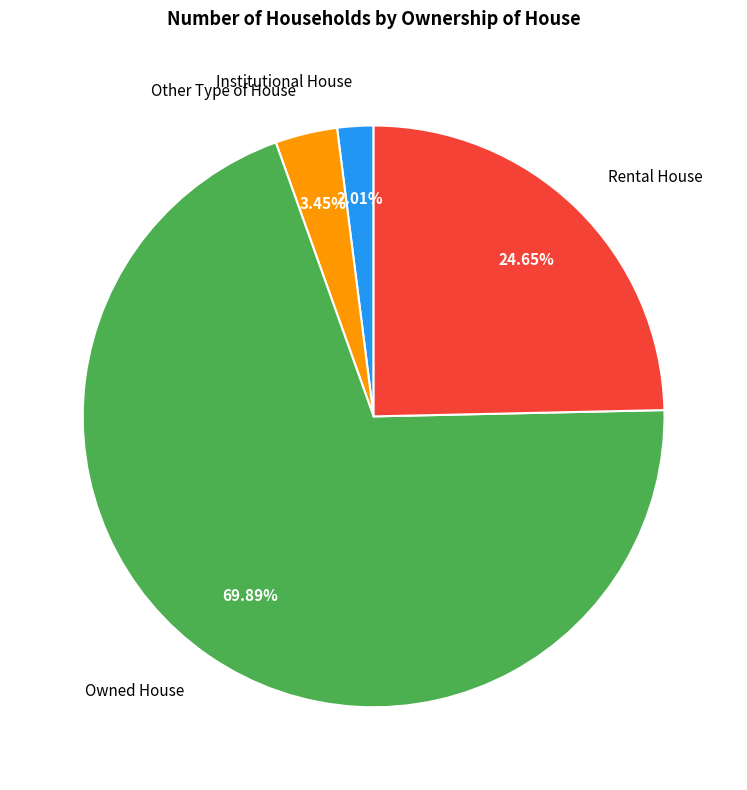

How many segments does this pie chart have?

4